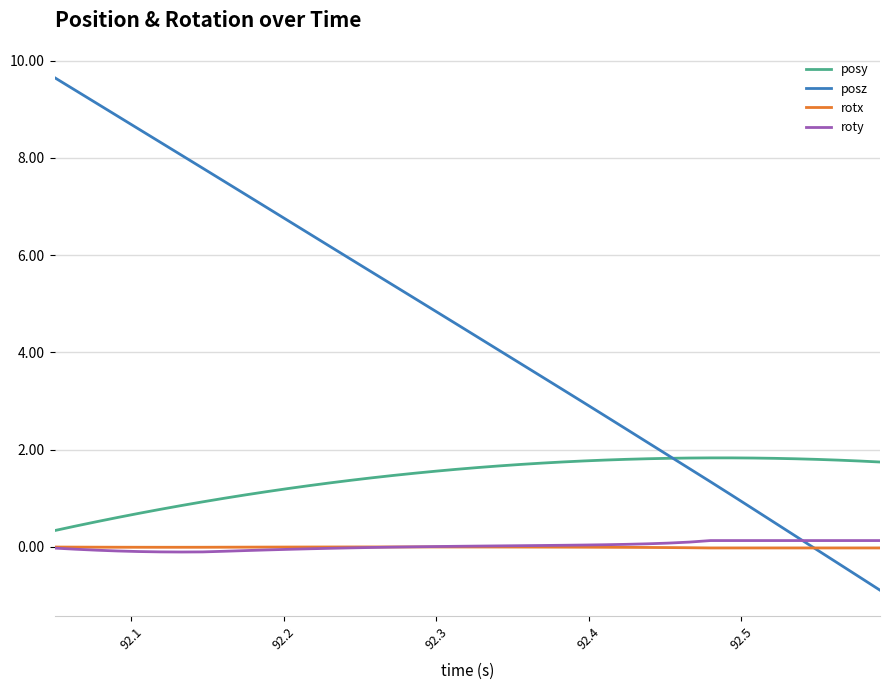

Which series has the largest total across all categories?

posz